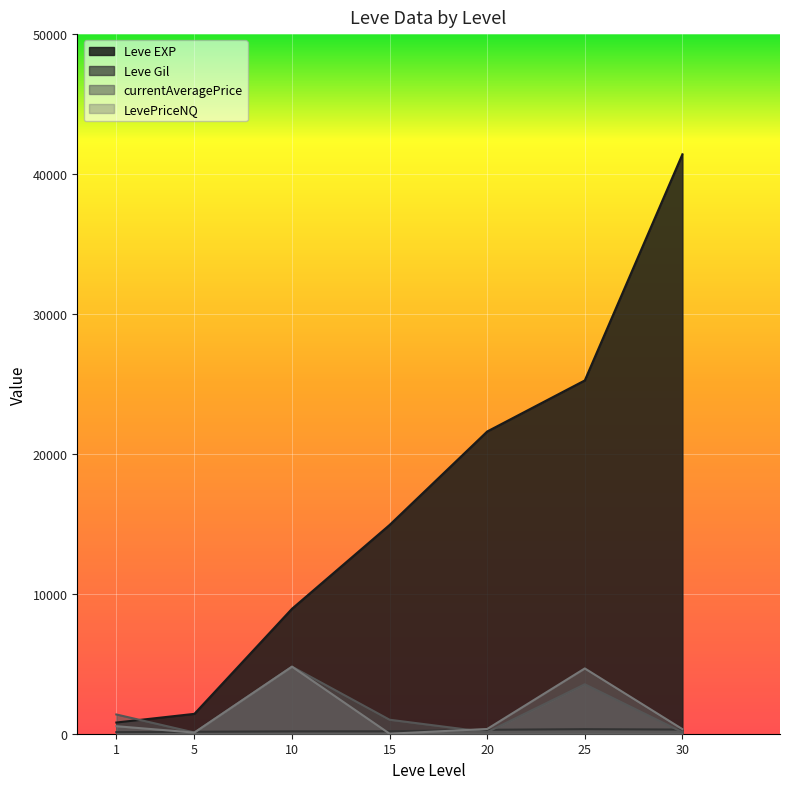

List the series in order of their peak value, lowest first.

Leve Gil, currentAveragePrice, LevePriceNQ, Leve EXP